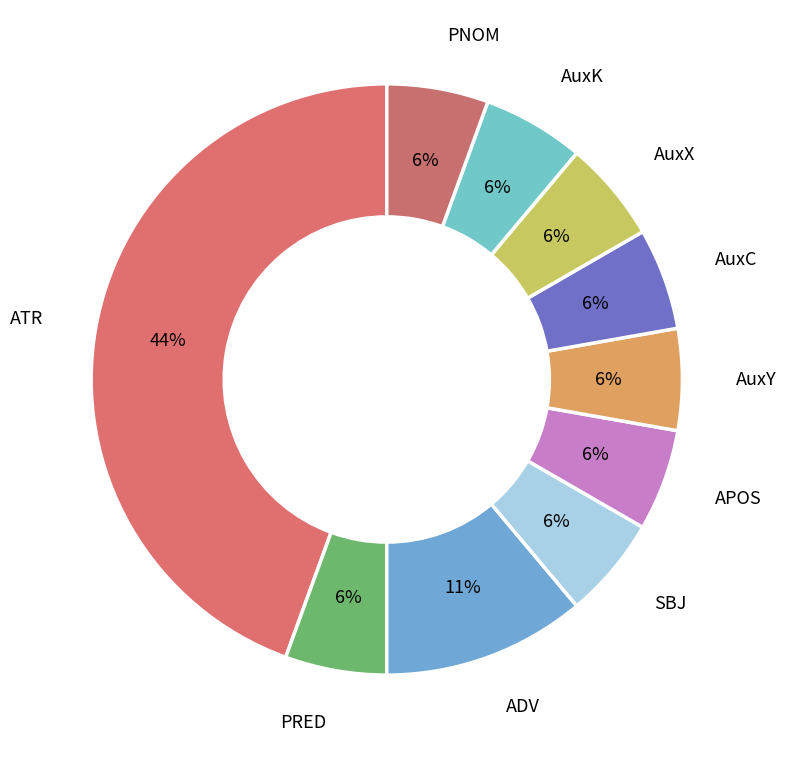

Is the sum of AuxX and PNOM greater than half?

No